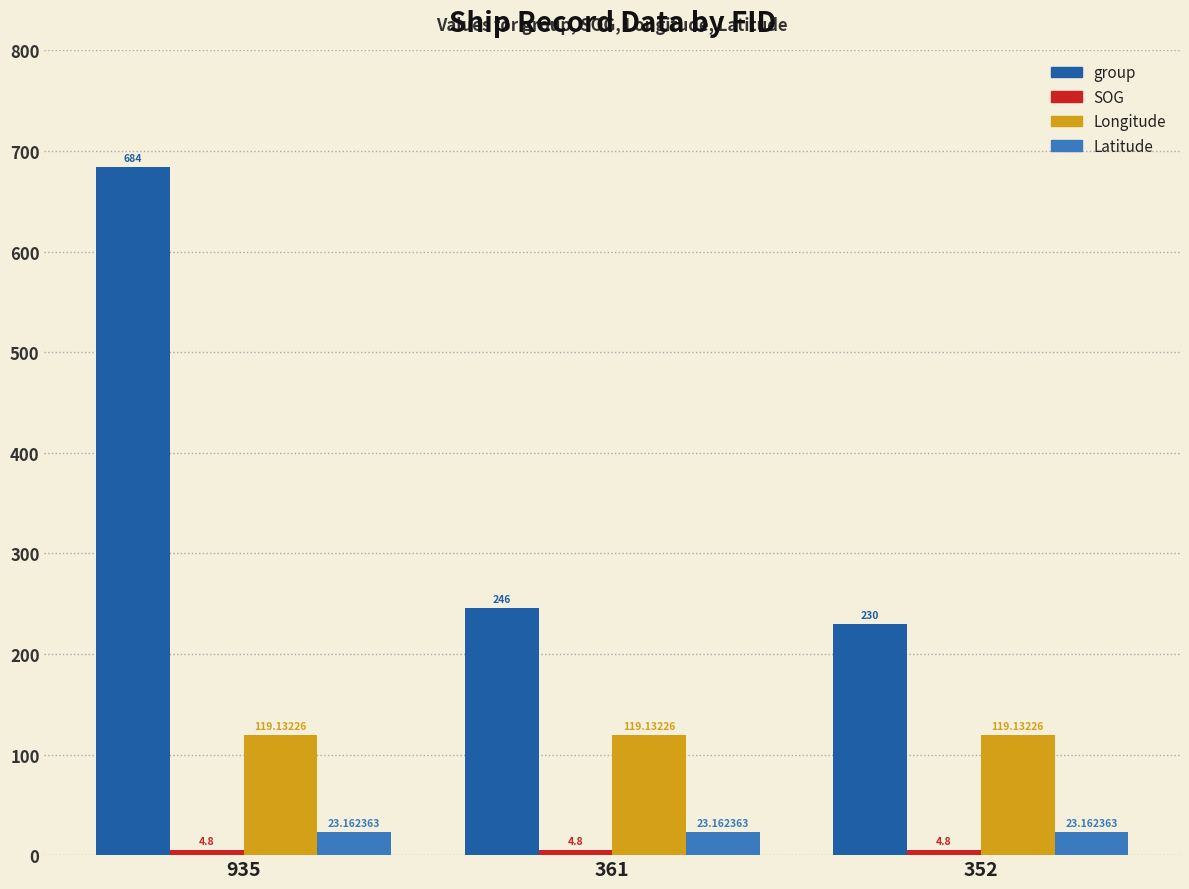

At which category is the sum across all series the highest?

935